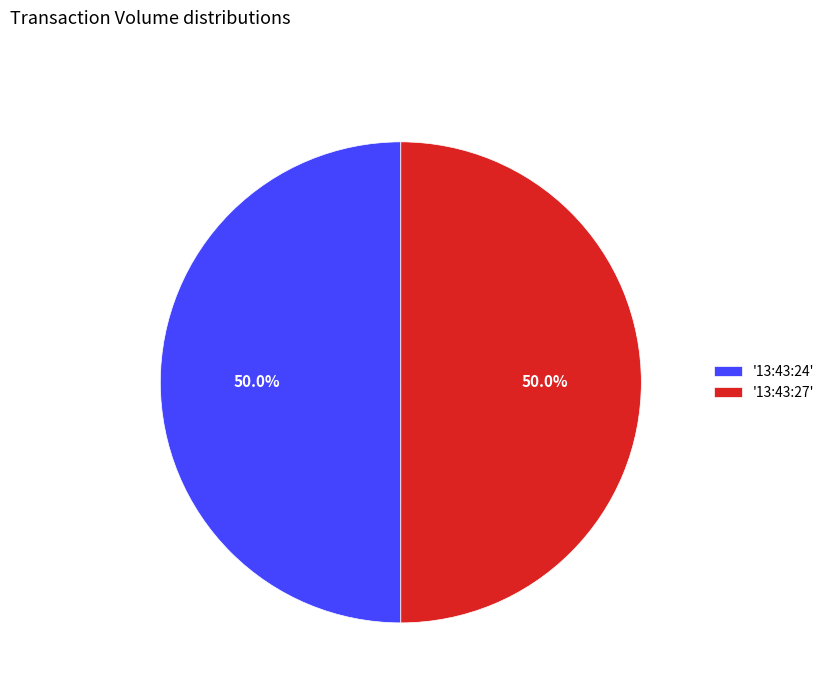

How many slices are in this pie chart?

2